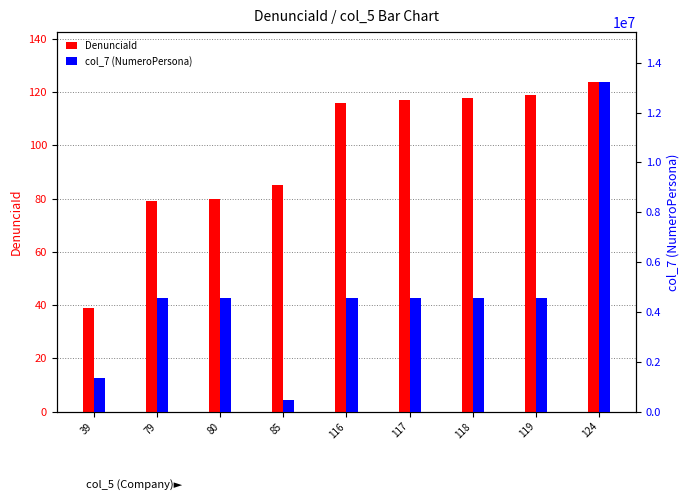

Are the bars grouped side by side (vs. stacked)?

Yes